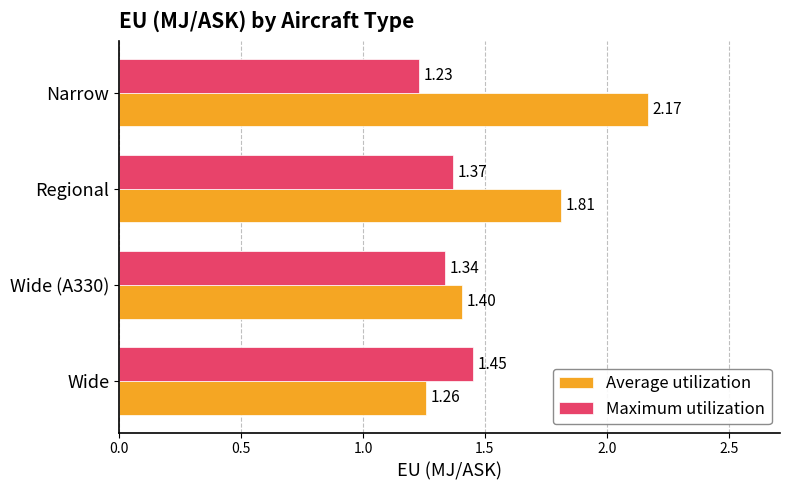

What is the difference between the maximum and minimum values in the Average utilization series?

0.9